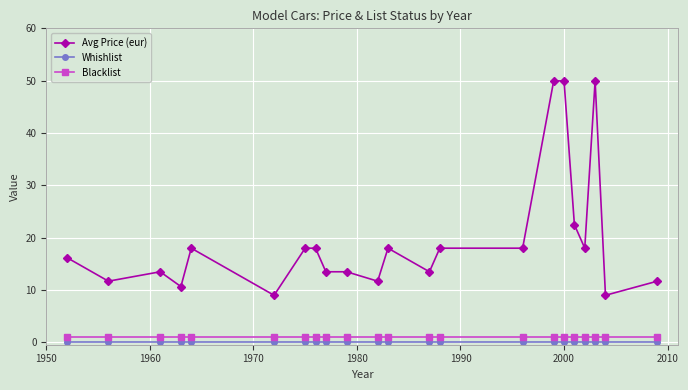

At how many categories does at least one series exceed 34?

3